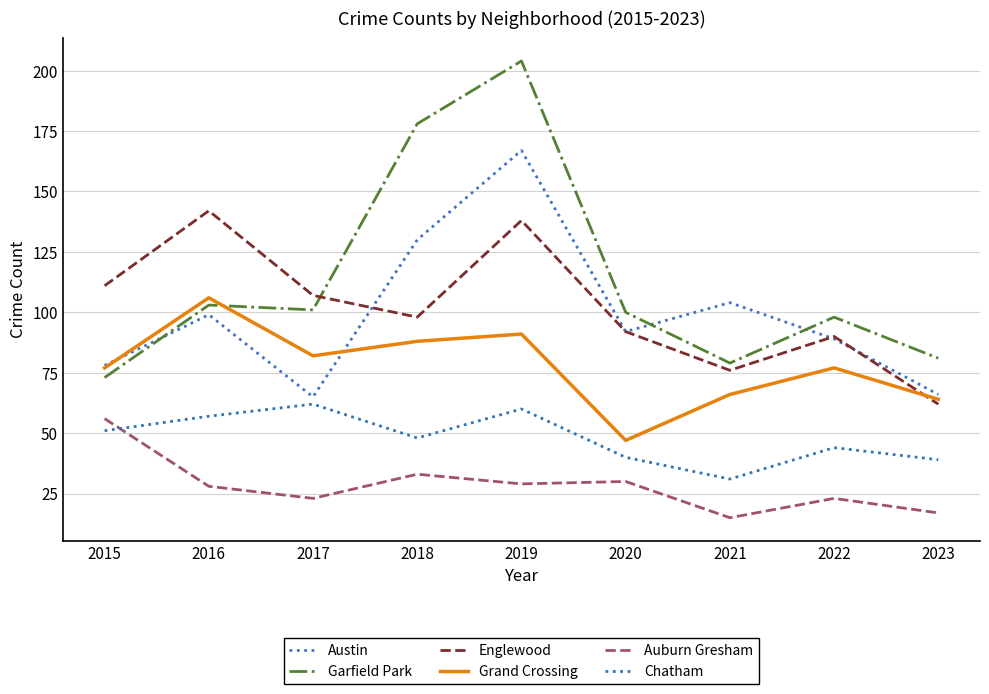

How many lines are shown in the chart?

6